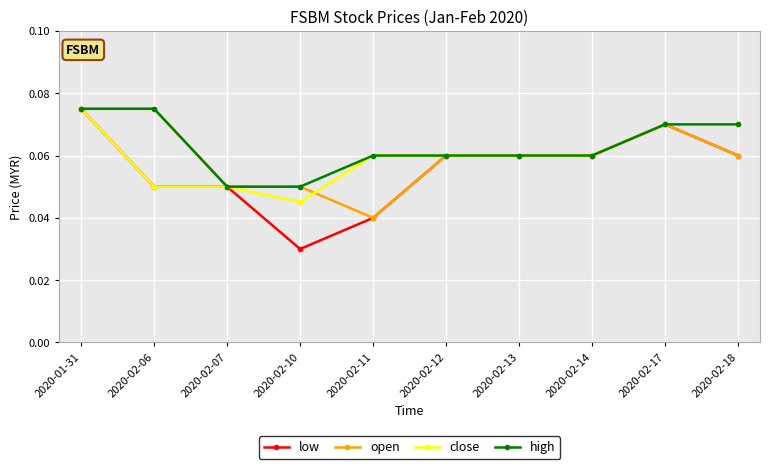

Between 2020-02-10 and 2020-02-14, which series saw the biggest shift?

low